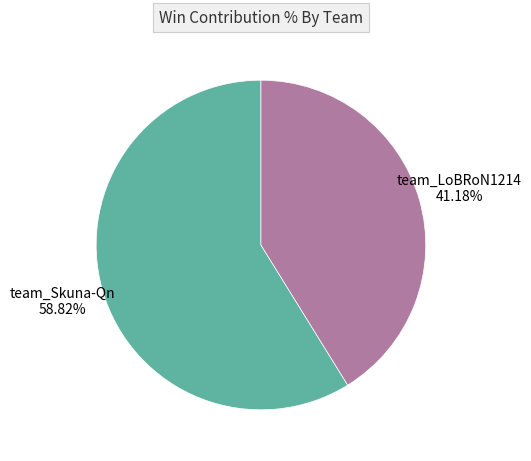

To the nearest percent, what percentage of the pie is team_Skuna-Qn?

59%